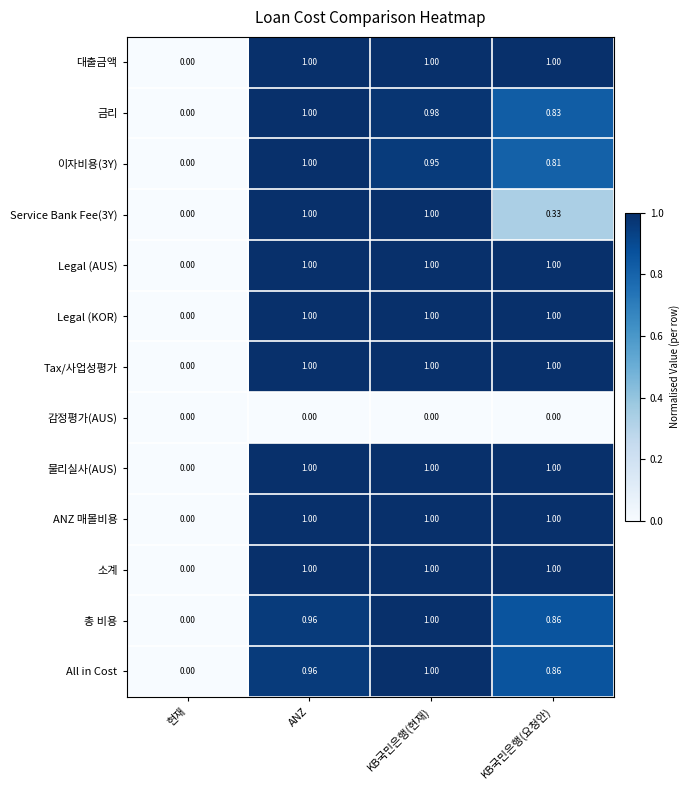

At which category is the sum across all series the highest?

KB국민은행(현재)